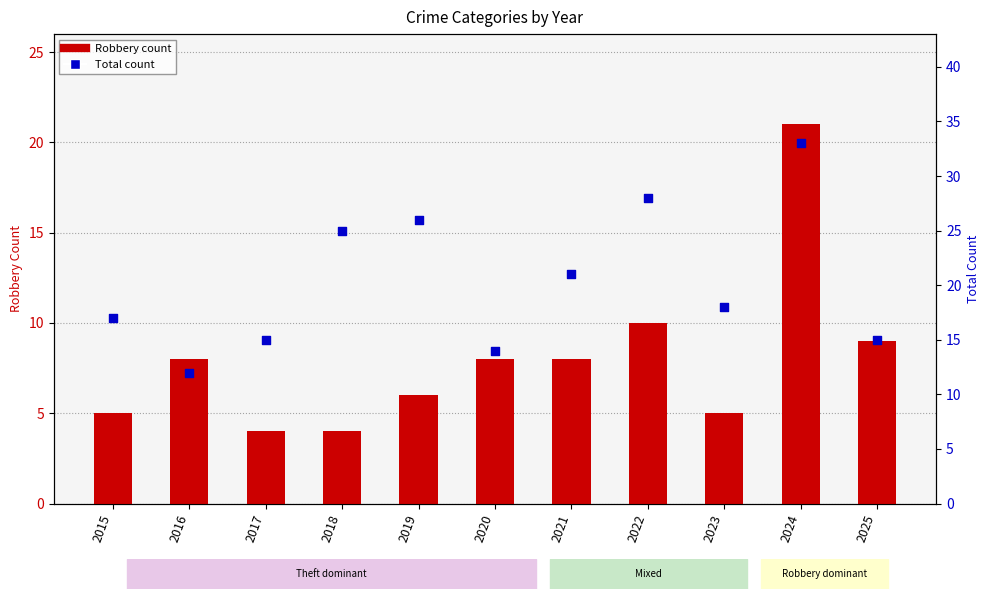

What are all the series names shown in the legend?

Robbery, Total